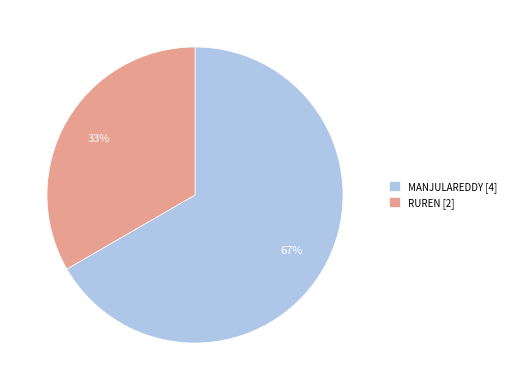

To the nearest percent, what is the combined percentage of MANJULAREDDY [4] and RUREN [2]?

100%